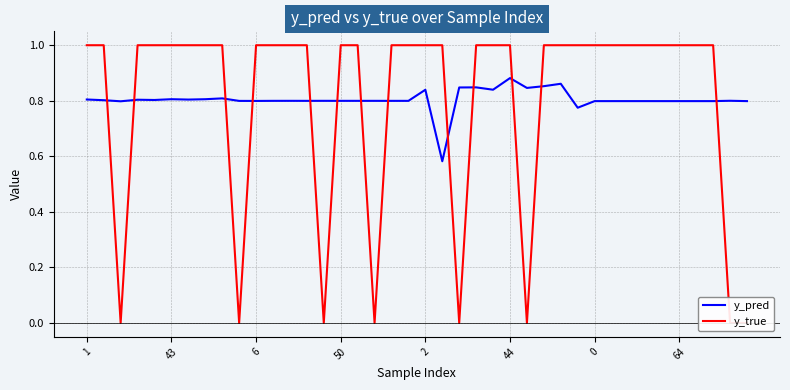

Reading left to right, transcribe all the data shown in this chart.

y_pred: 0.8	0.8	0.8	0.8	0.8	0.8	0.8	0.8	0.8	0.8	0.8	0.8	0.8	0.8	0.8	0.8	0.8	0.8	0.8	0.8	0.8	0.6	0.8	0.8	0.8	0.9	0.8	0.9	0.9	0.8	0.8	0.8	0.8	0.8	0.8	0.8	0.8	0.8	0.8	0.8
y_true: 1.0	1.0	0.0	1.0	1.0	1.0	1.0	1.0	1.0	0.0	1.0	1.0	1.0	1.0	0.0	1.0	1.0	0.0	1.0	1.0	1.0	1.0	0.0	1.0	1.0	1.0	0.0	1.0	1.0	1.0	1.0	1.0	1.0	1.0	1.0	1.0	1.0	1.0	0.0	0.0